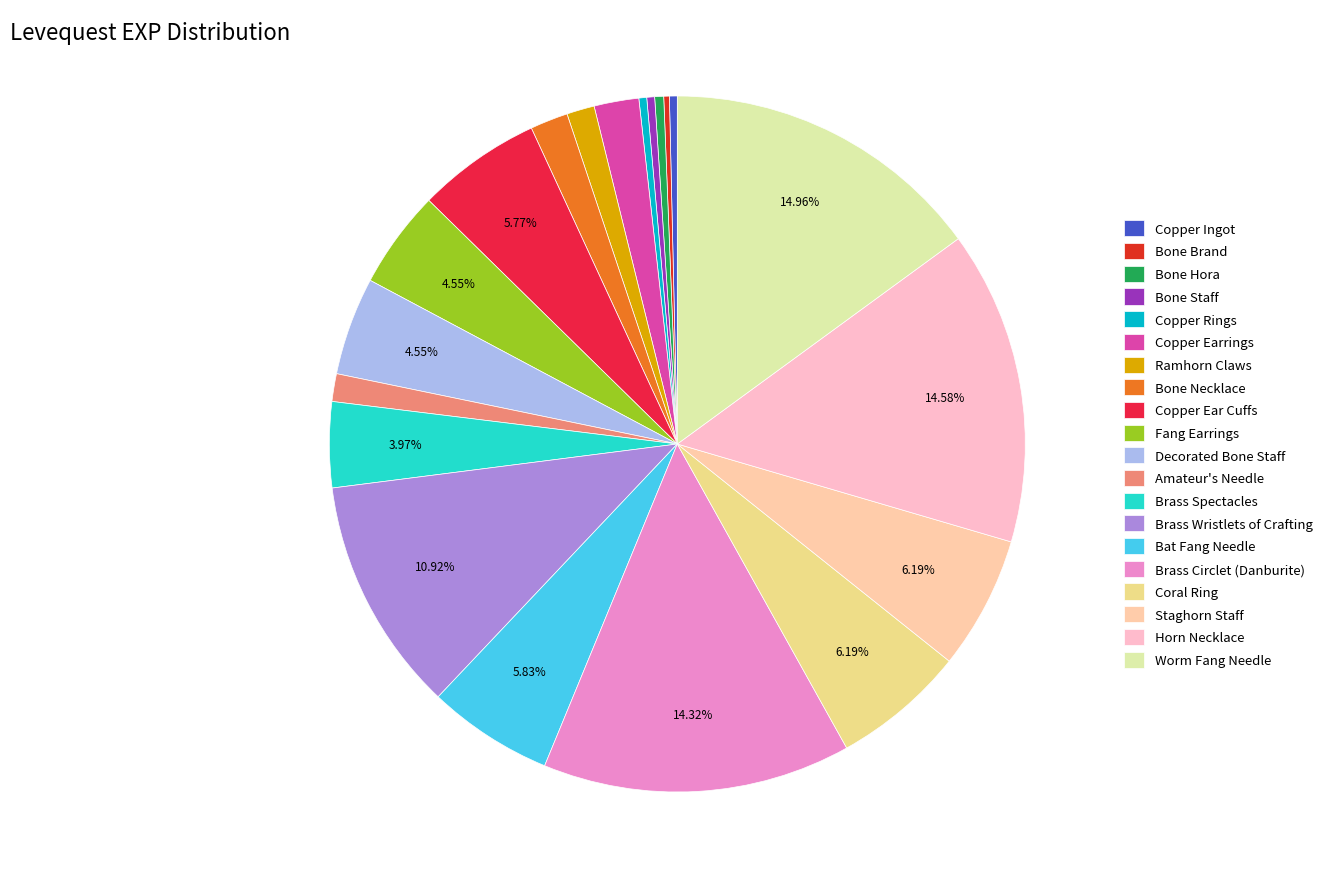

Is it true that Decorated Bone Staff is 5% of the pie?

True